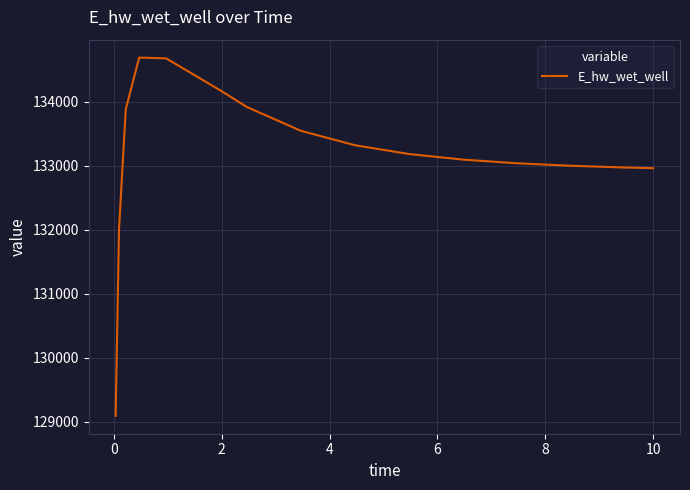

Count the number of values greater than 133180.

8